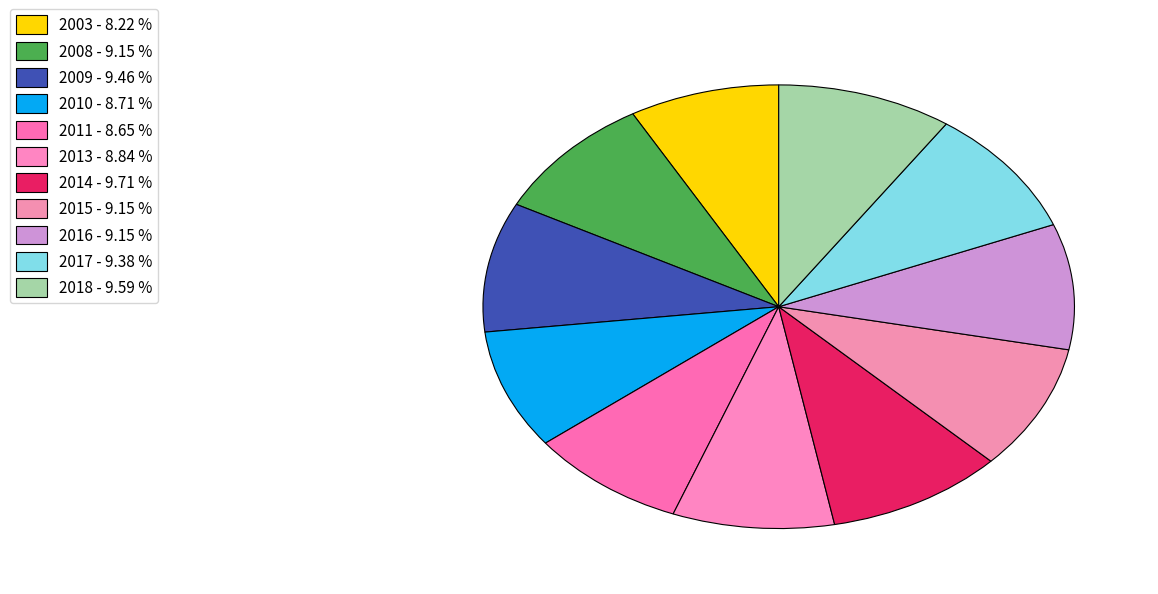

How many segments does this pie chart have?

11